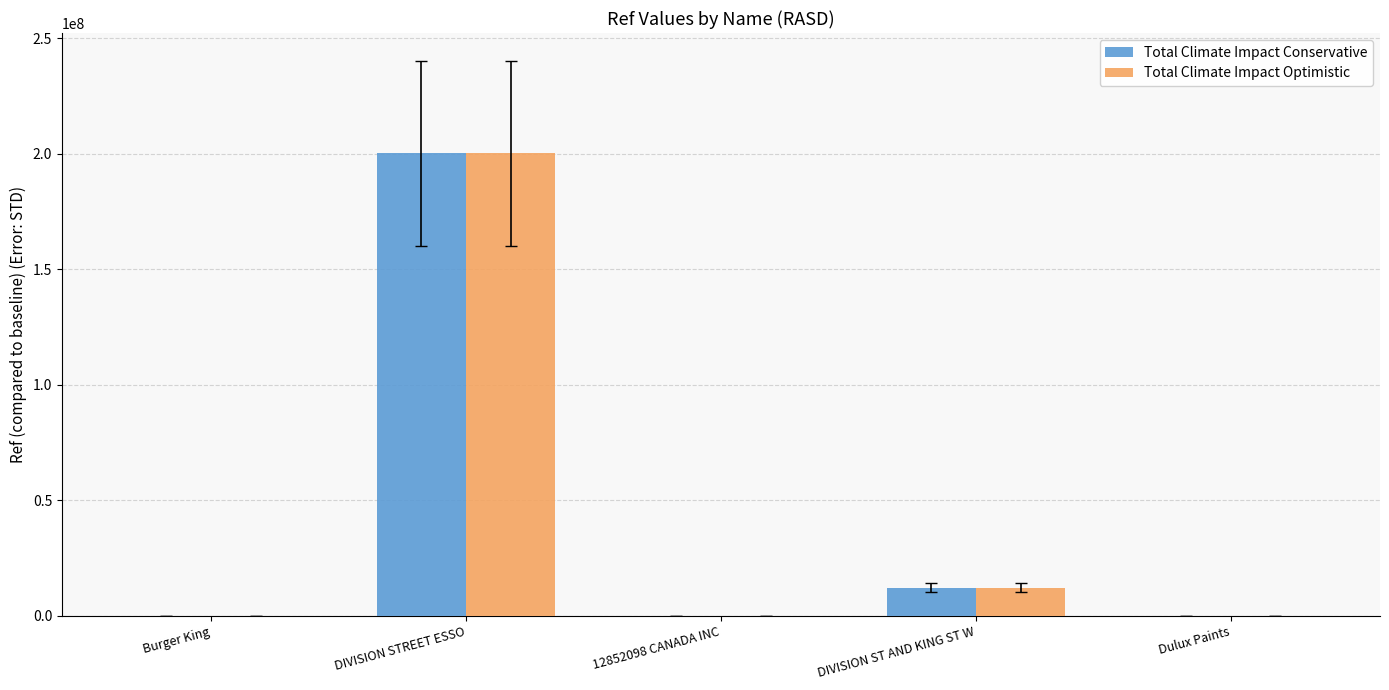

Which category has the highest value in the Total Climate Impact Conservative series?

DIVISION STREET ESSO